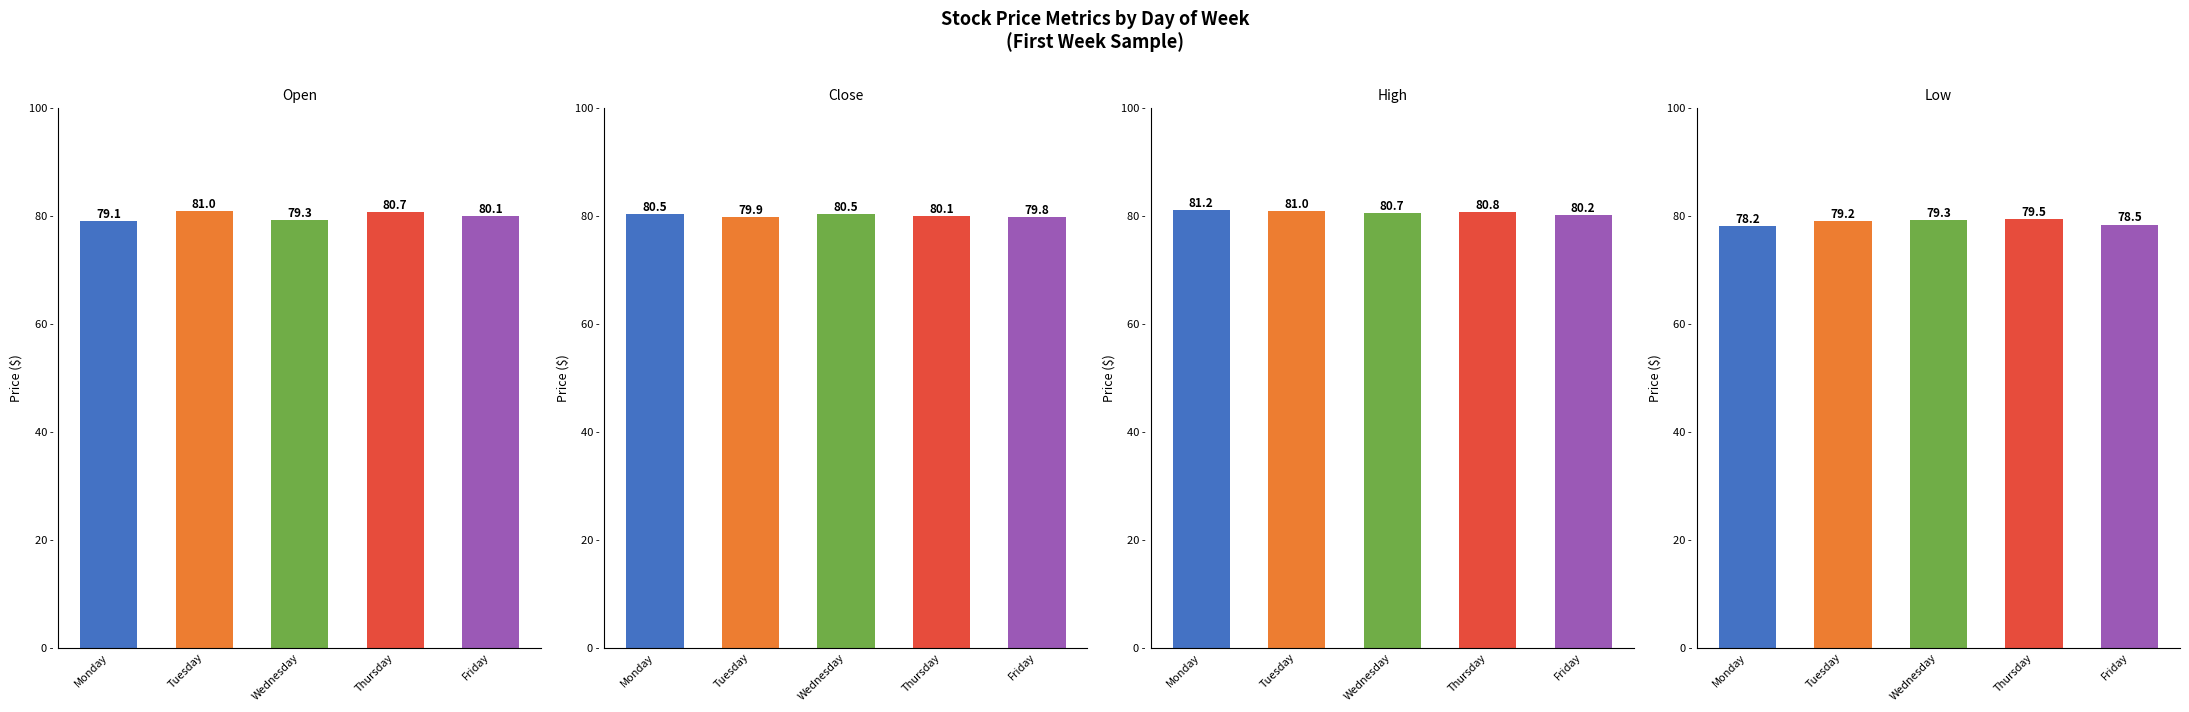

What is the minimum value shown in the chart?

78.2